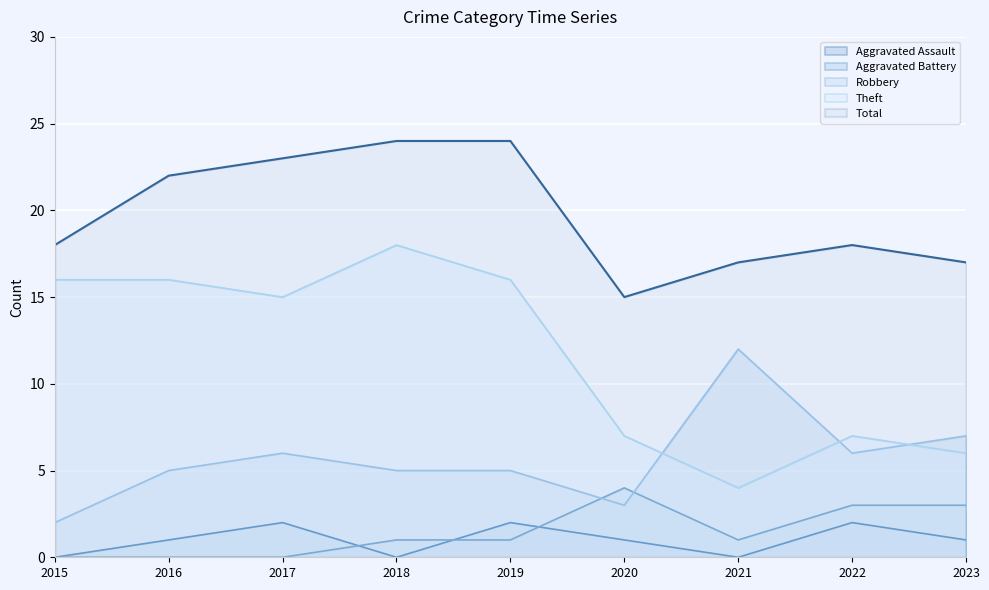

Which category has the highest value across all series?

2018